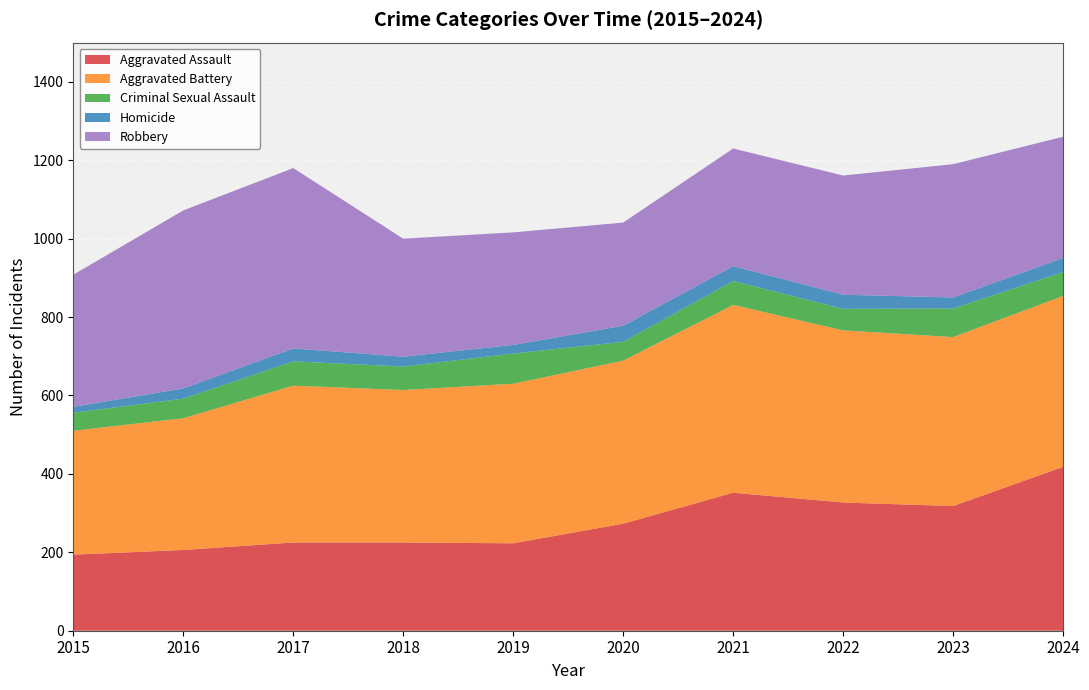

Reading left to right, extract all data points from this chart.

Aggravated Assault: 194	206	225	225	223	273	352	327	318	418
Aggravated Battery: 316	336	400	389	407	416	479	439	431	436
Criminal Sexual Assault: 46	50	62	60	77	48	61	55	73	61
Homicide: 15	26	33	25	22	41	38	36	28	36
Robbery: 337	454	460	301	287	263	300	304	340	309